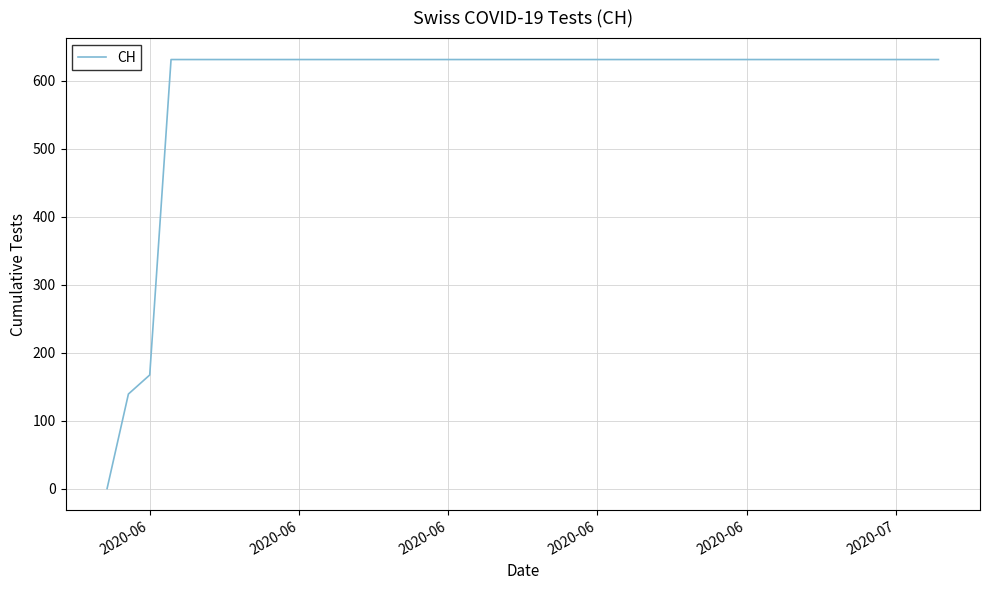

What is the difference between the maximum and minimum values?

631